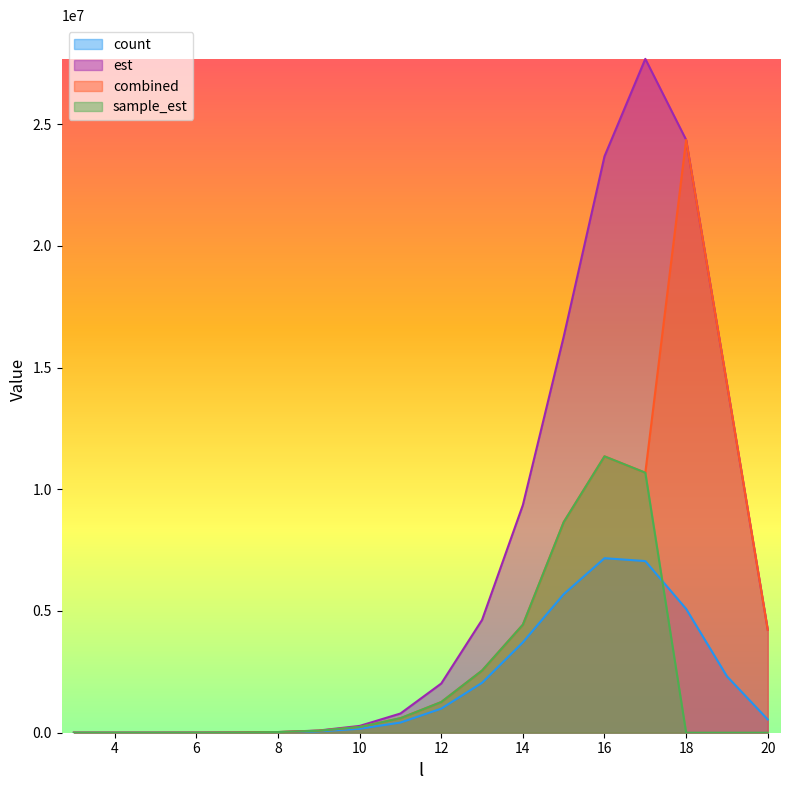

True or false: combined and sample_est cross at least once.

False